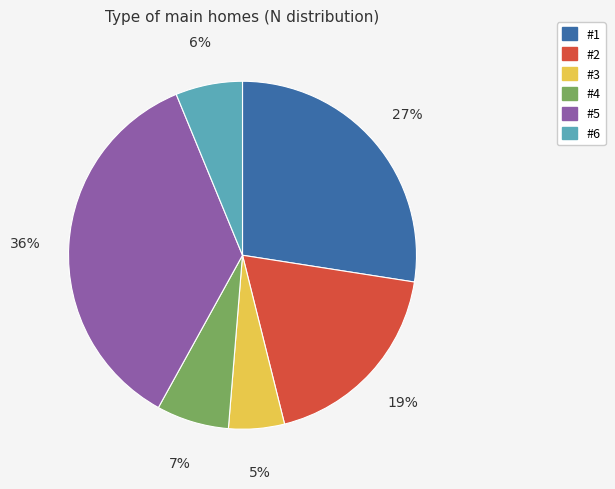

Do #3 and #6 together represent more than half of the pie?

No